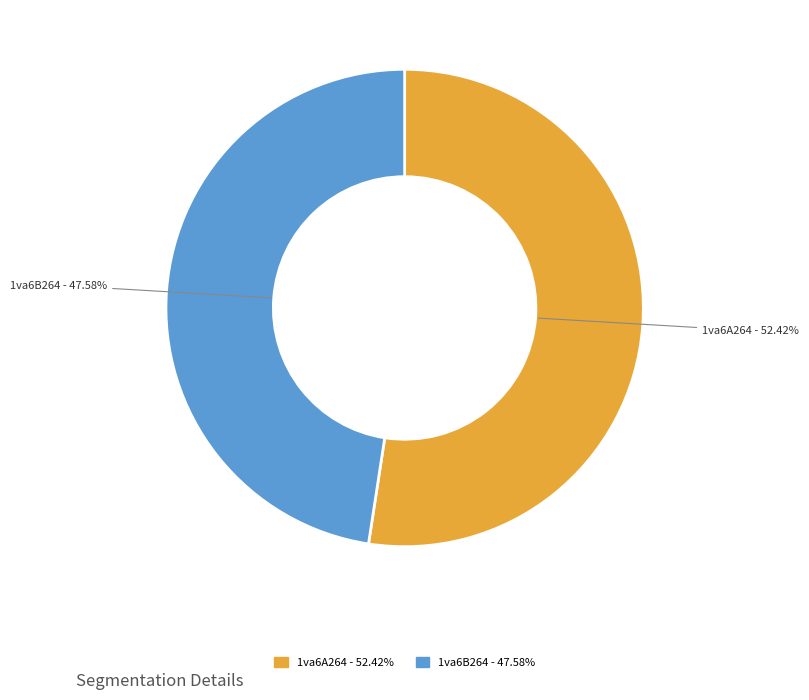

To the nearest percent, what portion does 1va6B264 represent?

48%